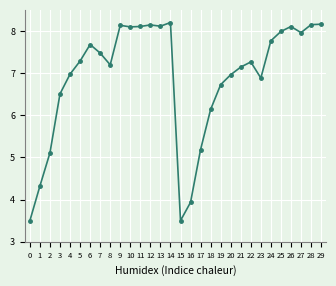

What is the value of the 22nd point from the left?

7.1